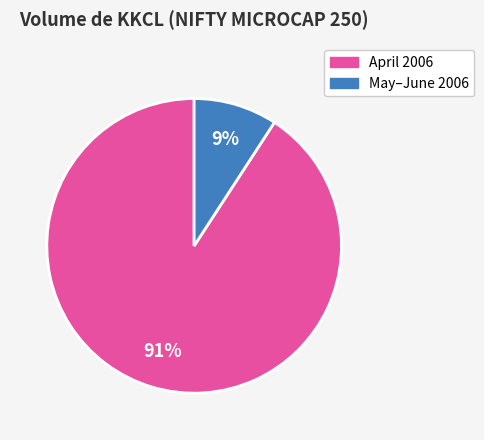

Does any single category account for the majority?

Yes